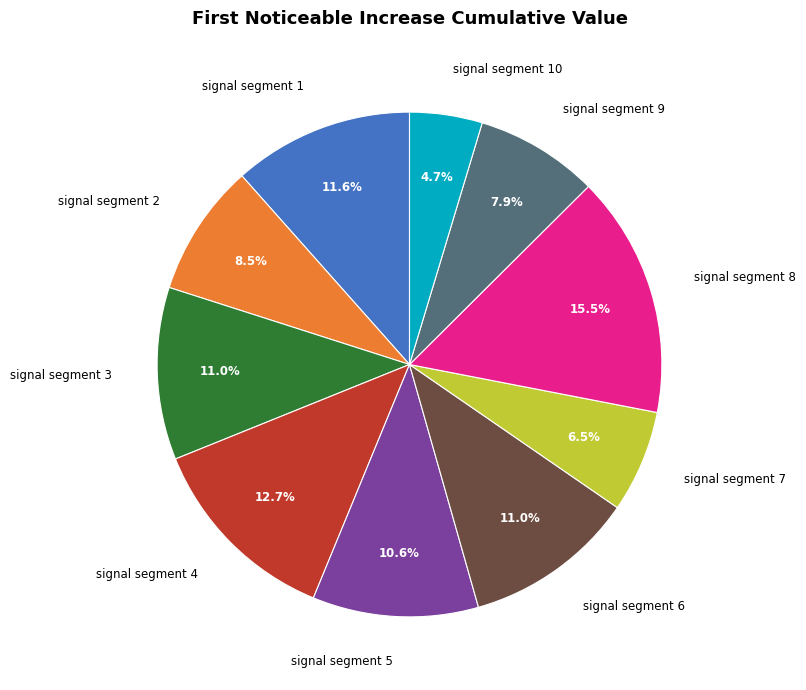

How many segments does this pie chart have?

10